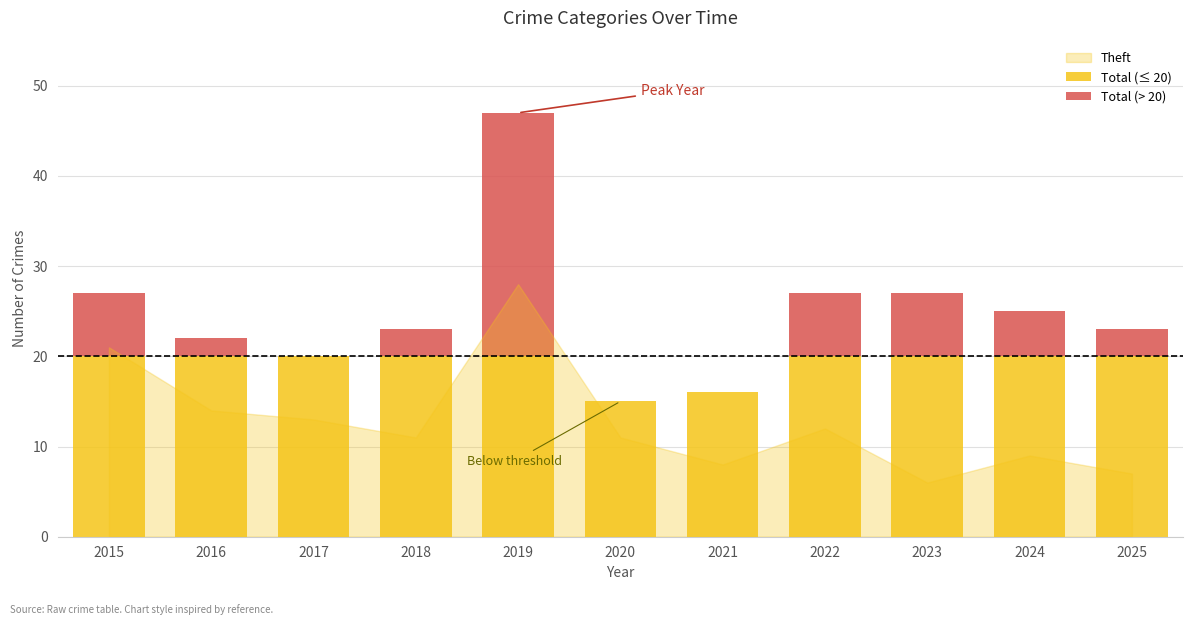

What is the maximum value for Total (≤ 20)?

20